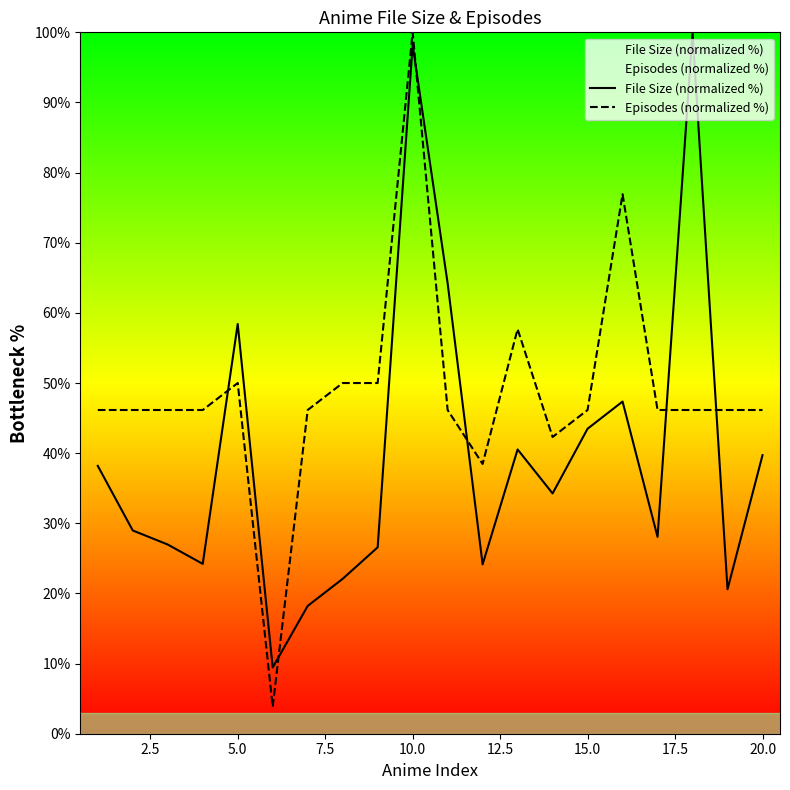

At which category is the sum across all series the highest?

10.0